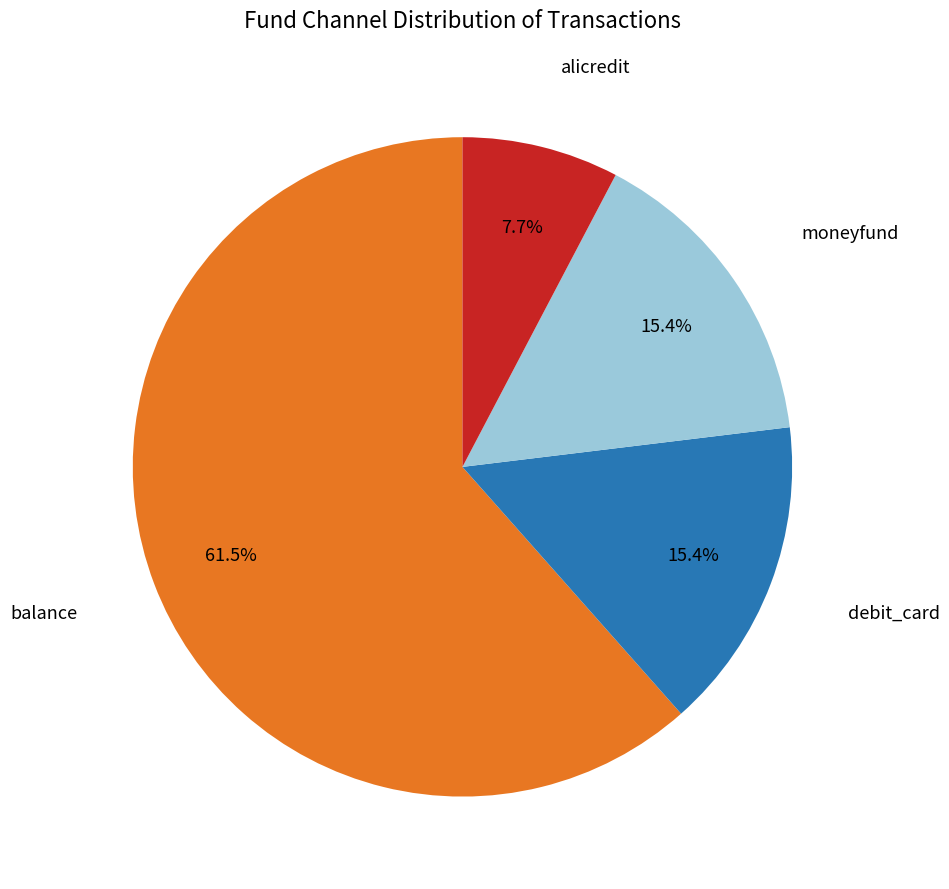

Is there any slice that represents more than half of the pie?

Yes